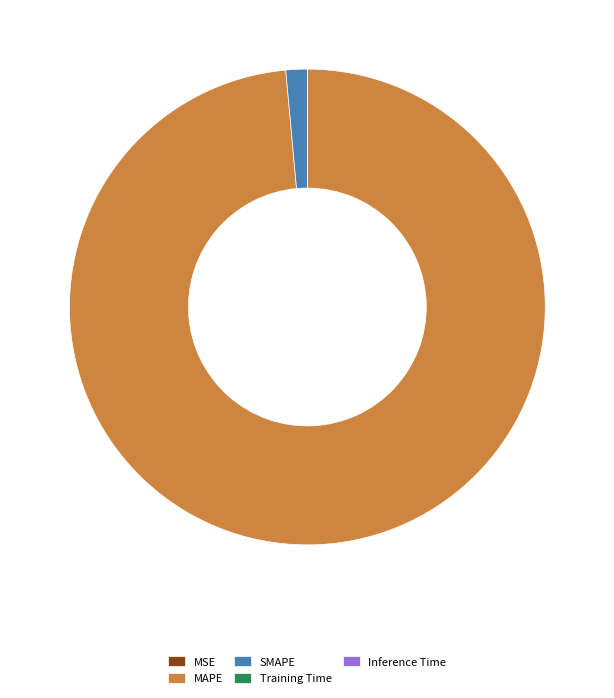

Is it true that SMAPE is 1% of the pie?

True